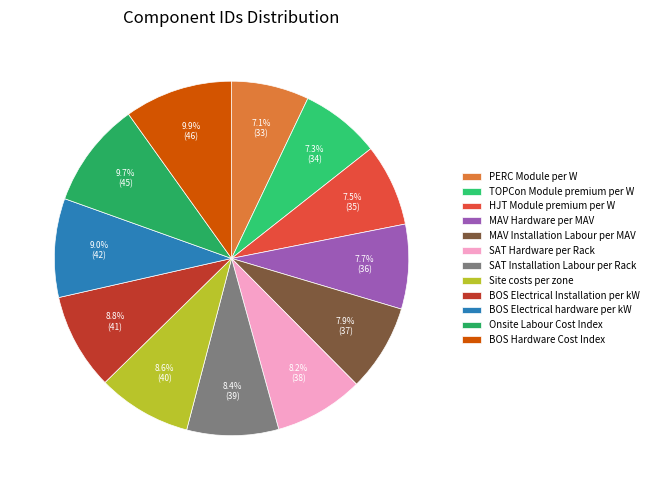

What is the change in value from PERC Module per W to MAV Installation Labour per MAV?

+4